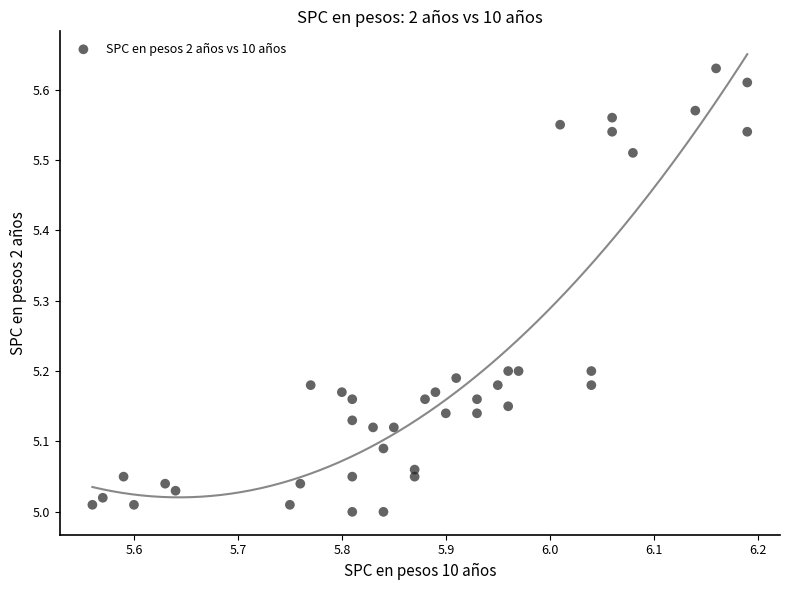

What is the range of X values (max minus min)?

0.6